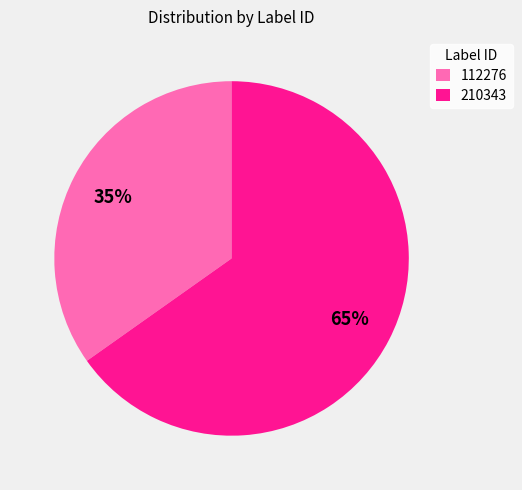

Does 210343 represent more than half of the total?

Yes